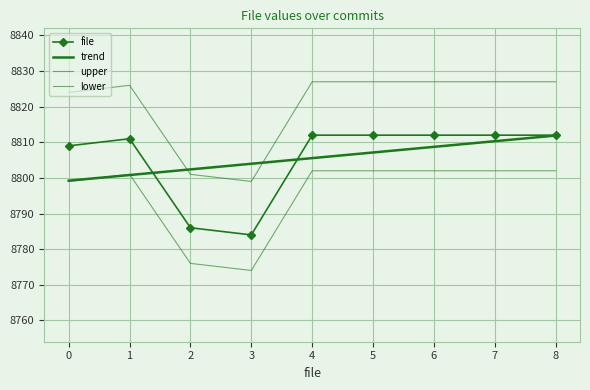

Which has a higher value, 3 or 1?

1